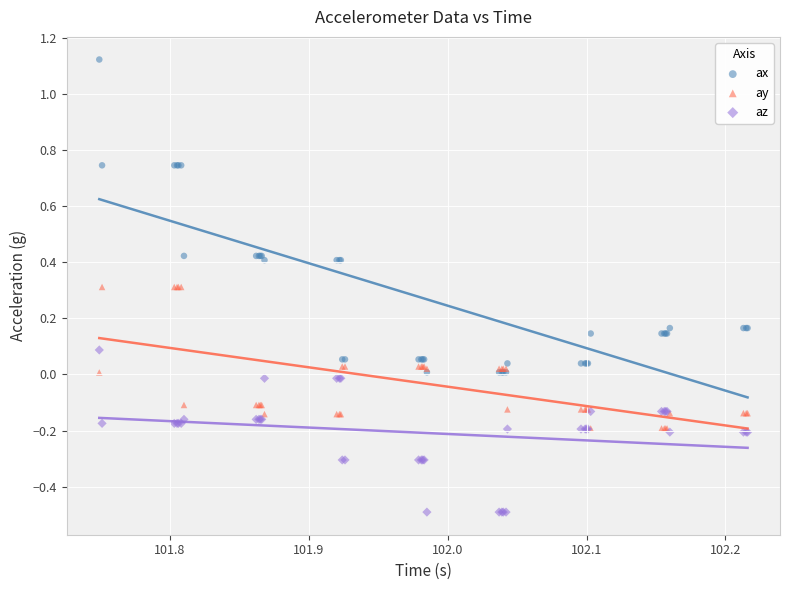

Which series has the largest Y range (max minus min)?

ax